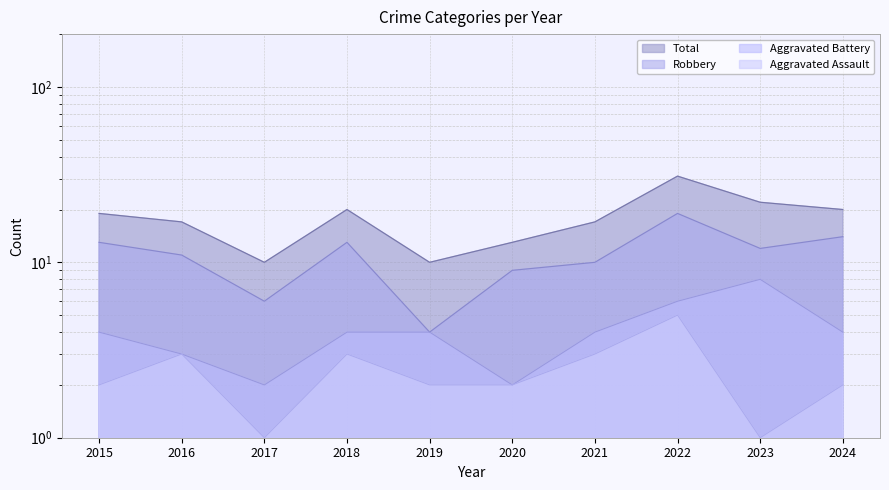

The value of Total at 2023 is 22. True or false?

True